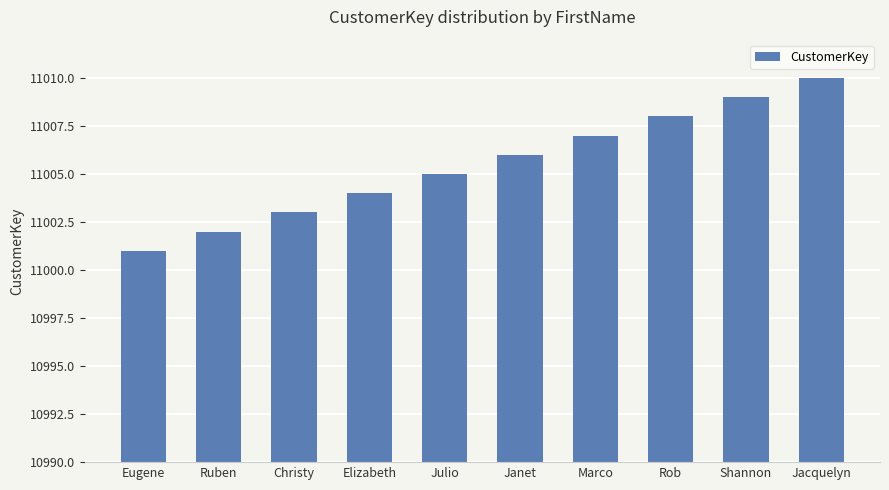

How many categories are shown in the chart?

10